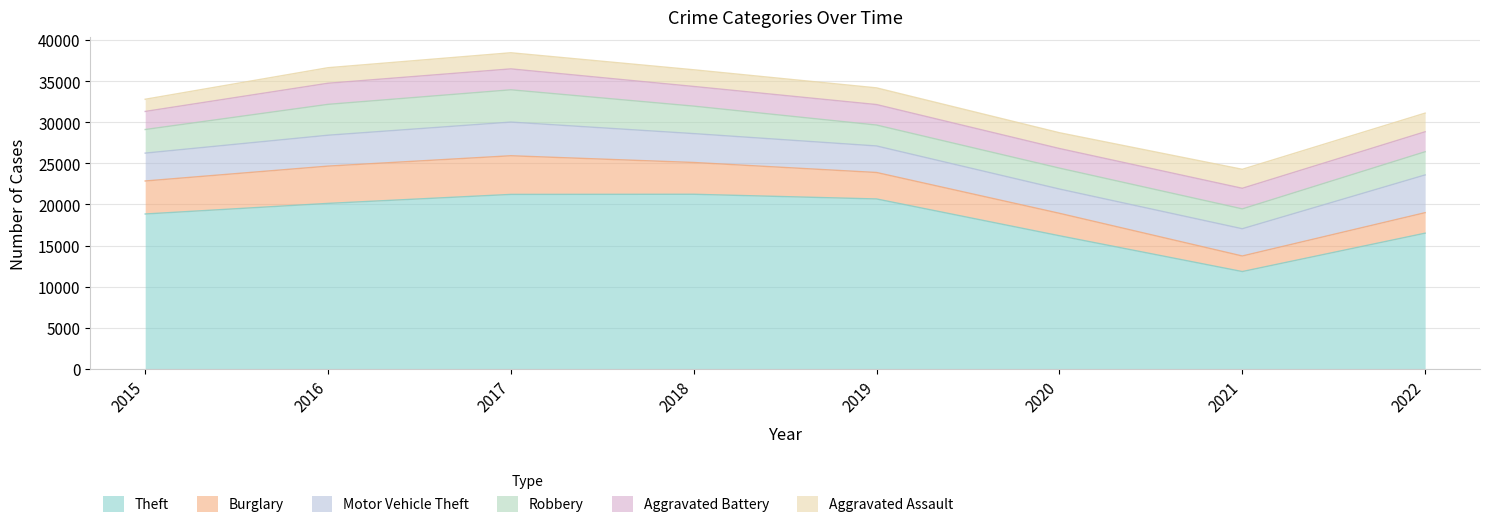

What is the average value of the Motor Vehicle Theft series?

3602